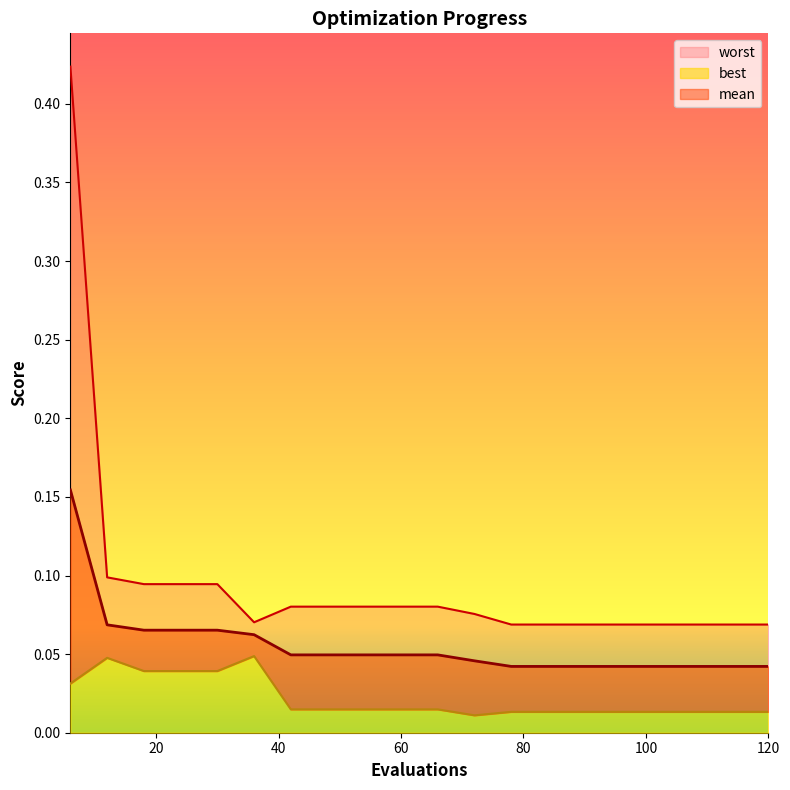

What is the highest value of the worst series?

0.4